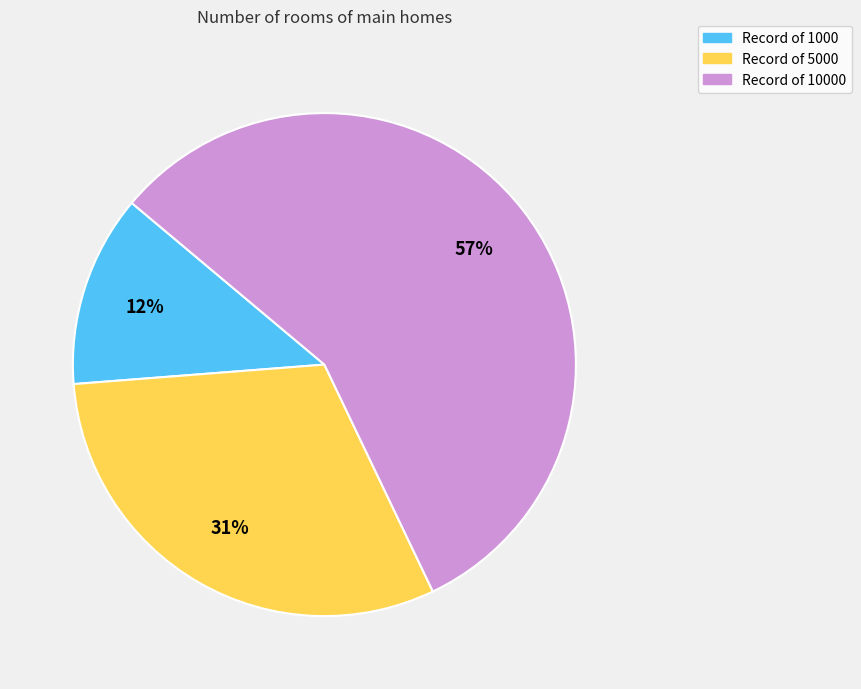

To the nearest percent, what is the average slice percentage?

33%